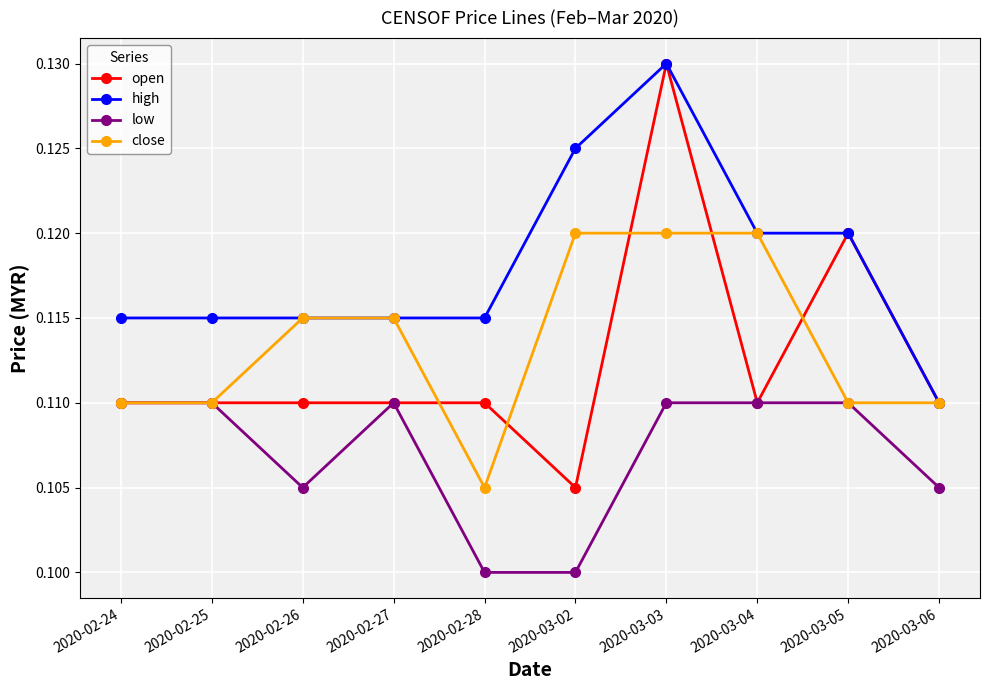

Is it true that low equals 0.1 at 2020-03-02?

True